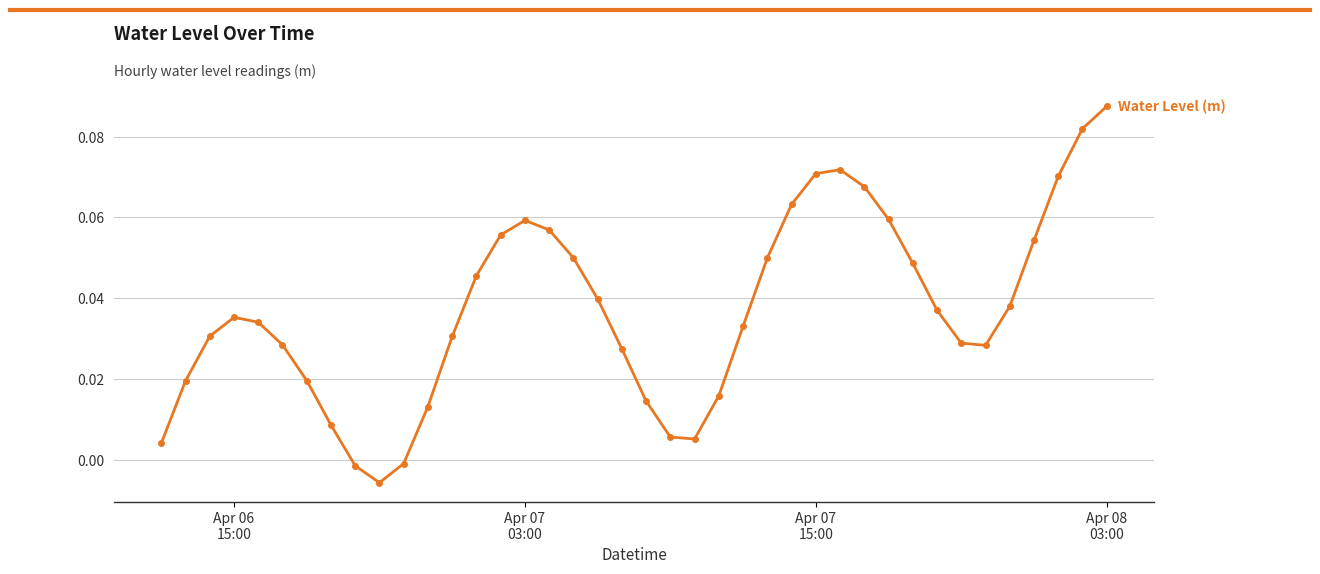

How many interior local peaks (higher than both neighbors) does the data have?

3